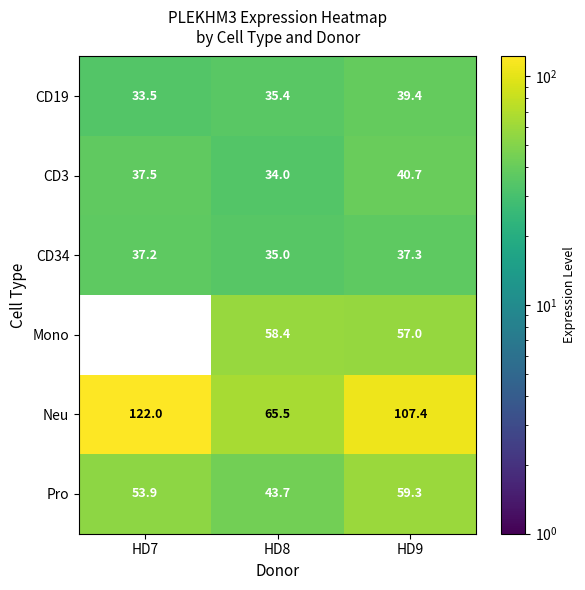

Reading left to right, what are all the values shown in this chart?

CD19: HD7=33.5	HD8=35.4	HD9=39.4
CD3: HD7=37.5	HD8=34.0	HD9=40.7
CD34: HD7=37.2	HD8=35.0	HD9=37.3
Mono: HD7=0.0	HD8=58.4	HD9=57.0
Neu: HD7=122.0	HD8=65.5	HD9=107.4
Pro: HD7=53.9	HD8=43.7	HD9=59.3